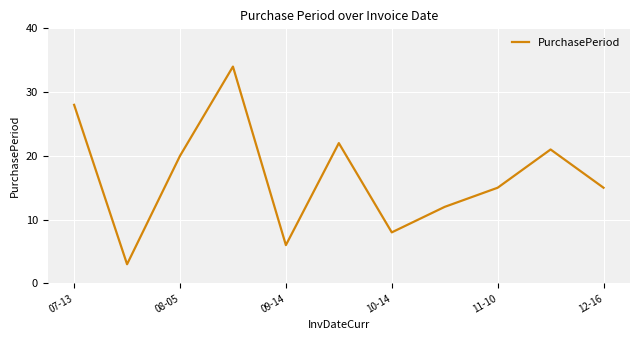

What is the minimum value shown in the chart?

3